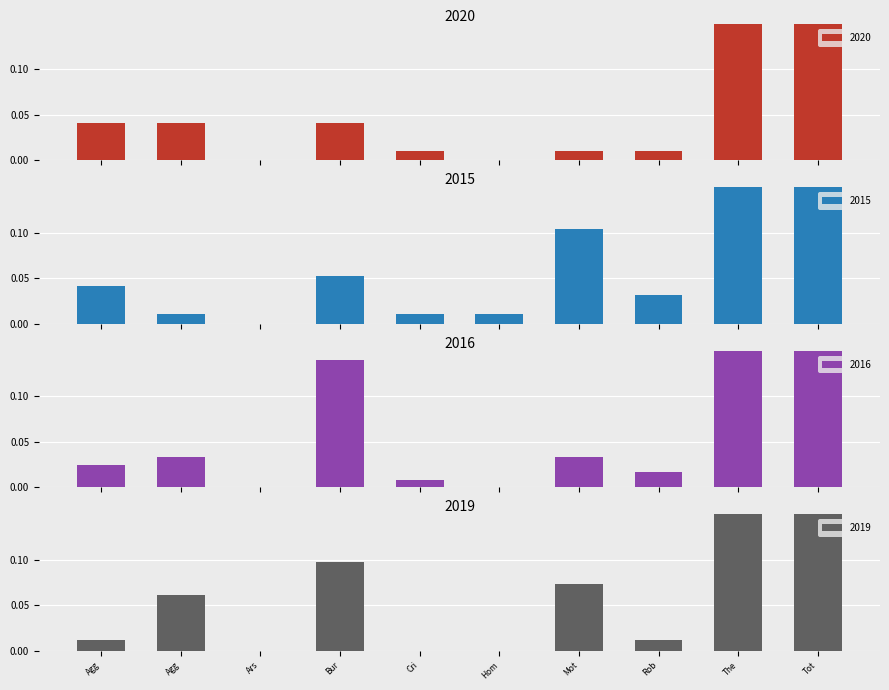

How many categories are shown in the chart?

10